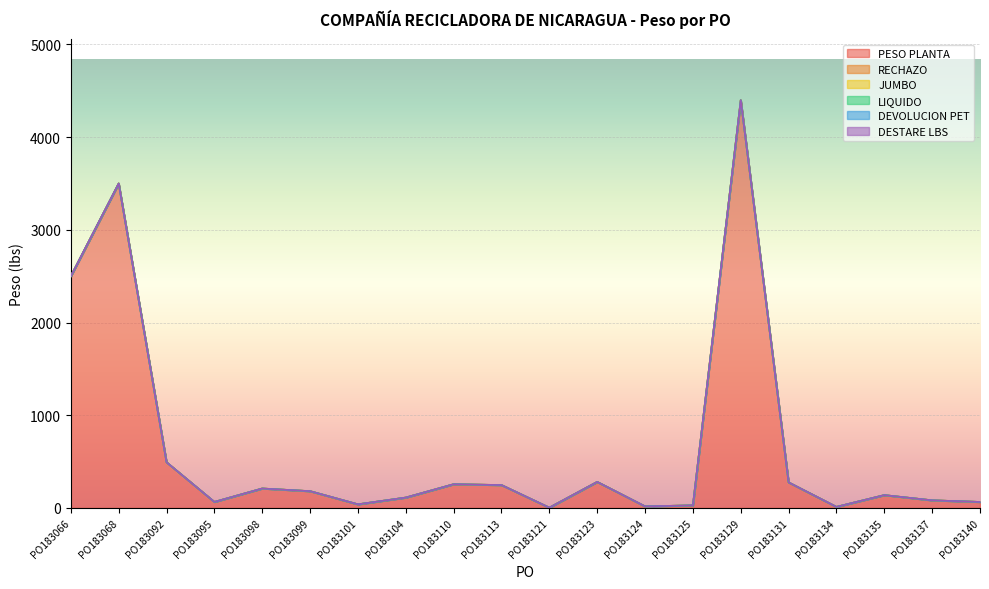

At how many categories does at least one series exceed 469?

4